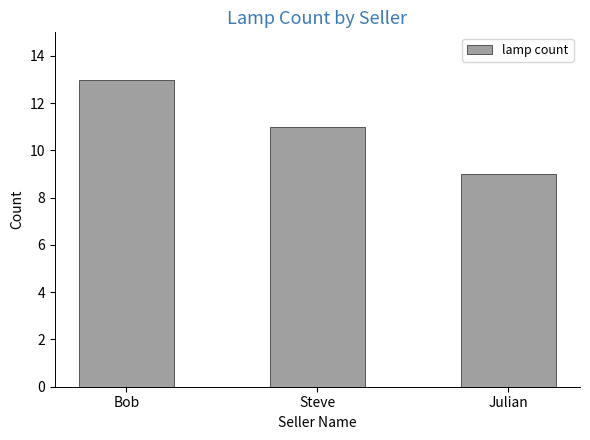

Rank the categories by value from lowest to highest.

Julian, Steve, Bob